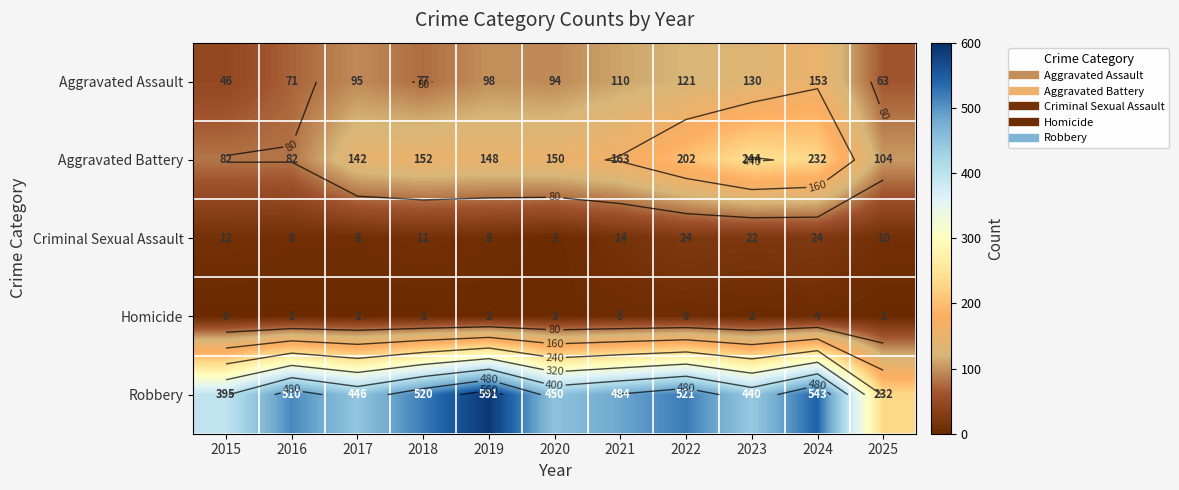

Where is Homicide nearest to the value 3?

2020